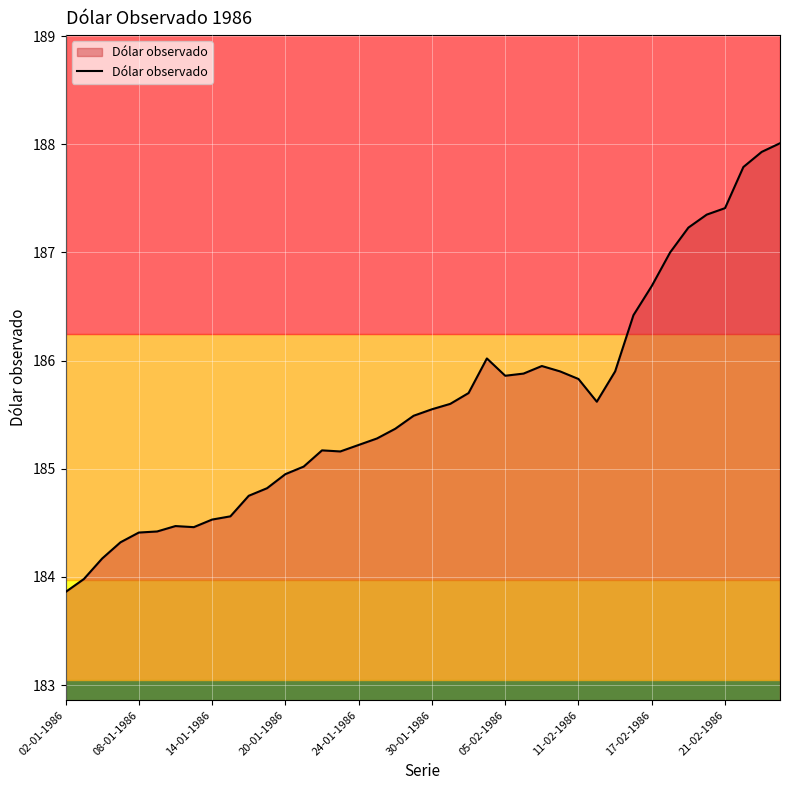

What is the minimum value shown in the chart?

183.9